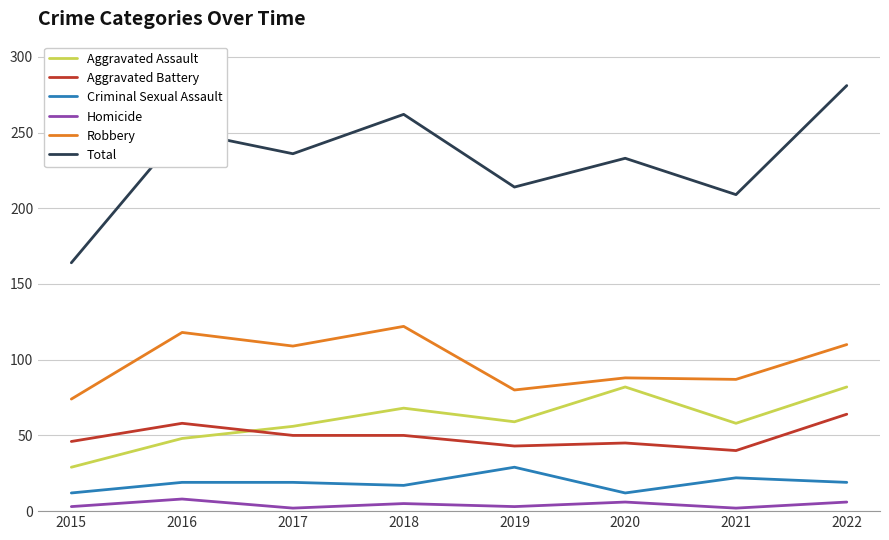

What is the difference between the second highest and second lowest values in the Criminal Sexual Assault series?

10